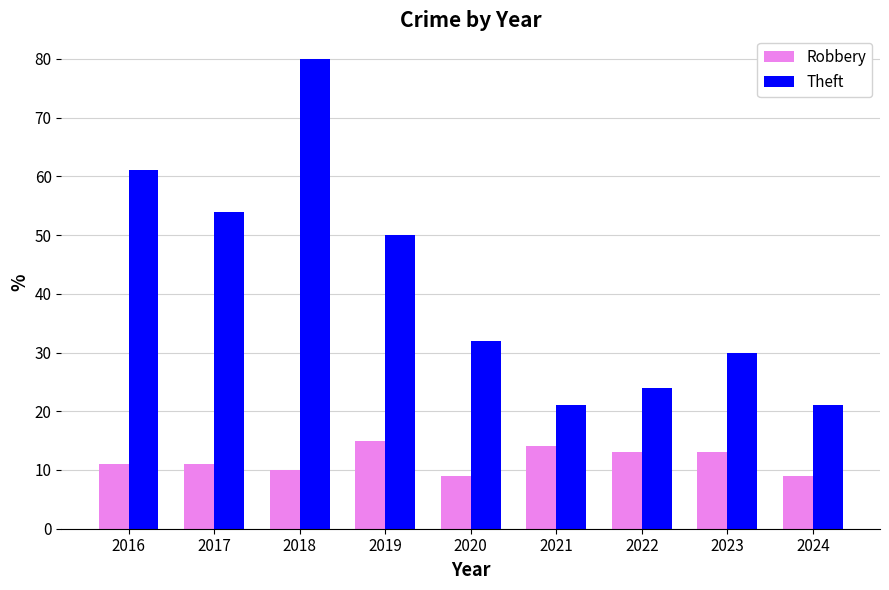

What is the value of the Theft bar at the 7th from the left?

24